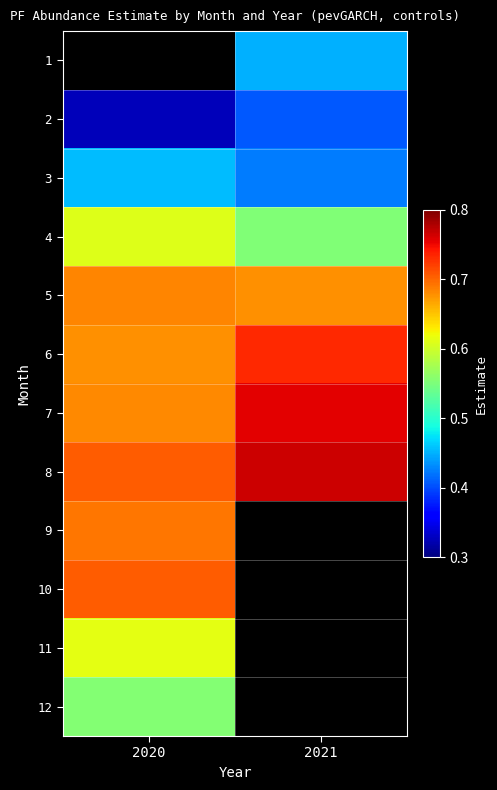

What is the sum of the 2 values at 2020 and 2021?

0.7